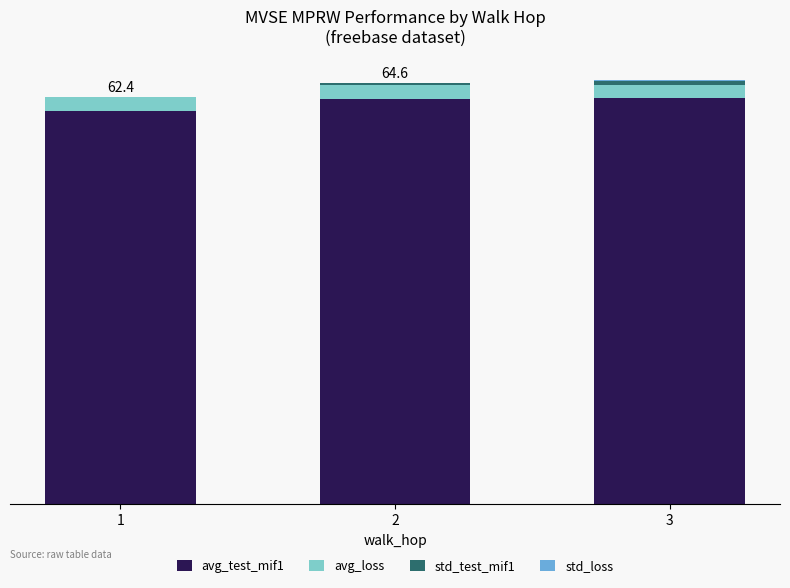

Does the chart contain stacked bars?

Yes